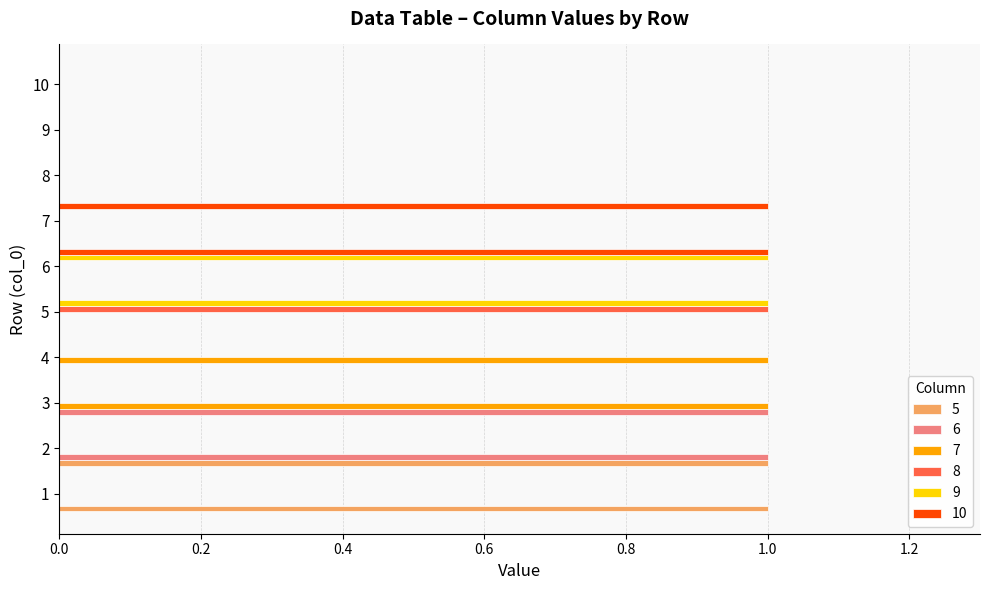

The 10 series shows 0 at 1. True or false?

True